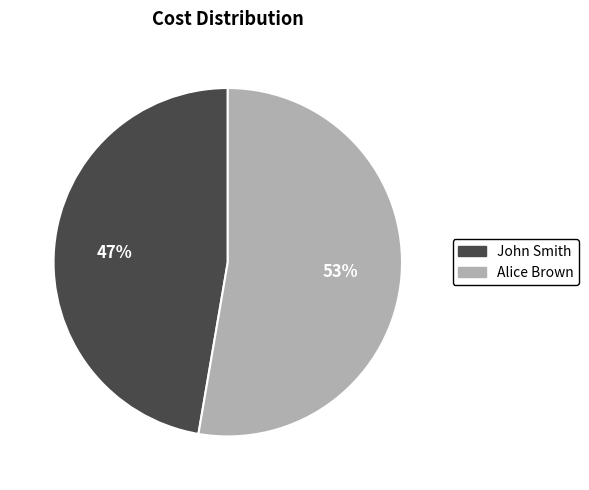

Combined, do John Smith and Alice Brown account for over 50%?

Yes